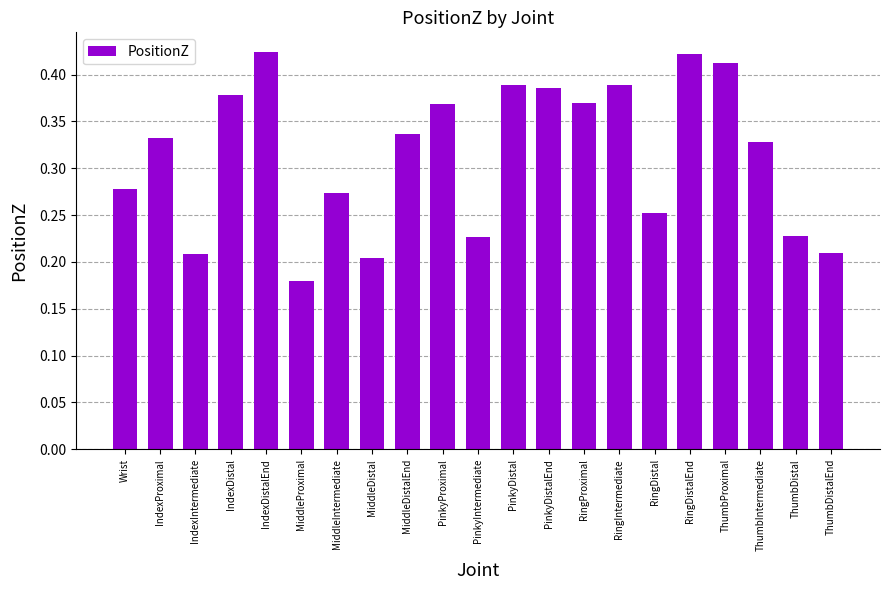

Is it true that the value at PinkyDistalEnd is 0.5?

False